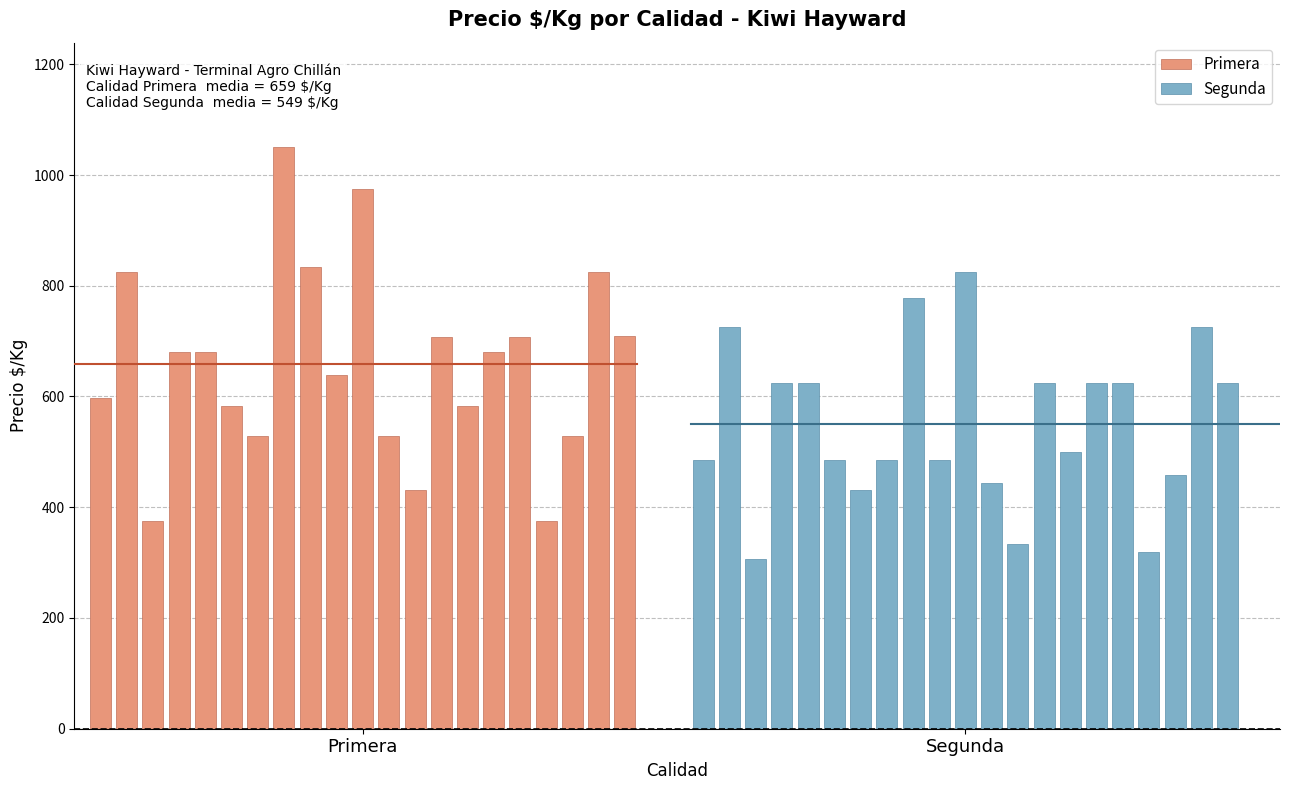

What is the smallest value displayed?

306